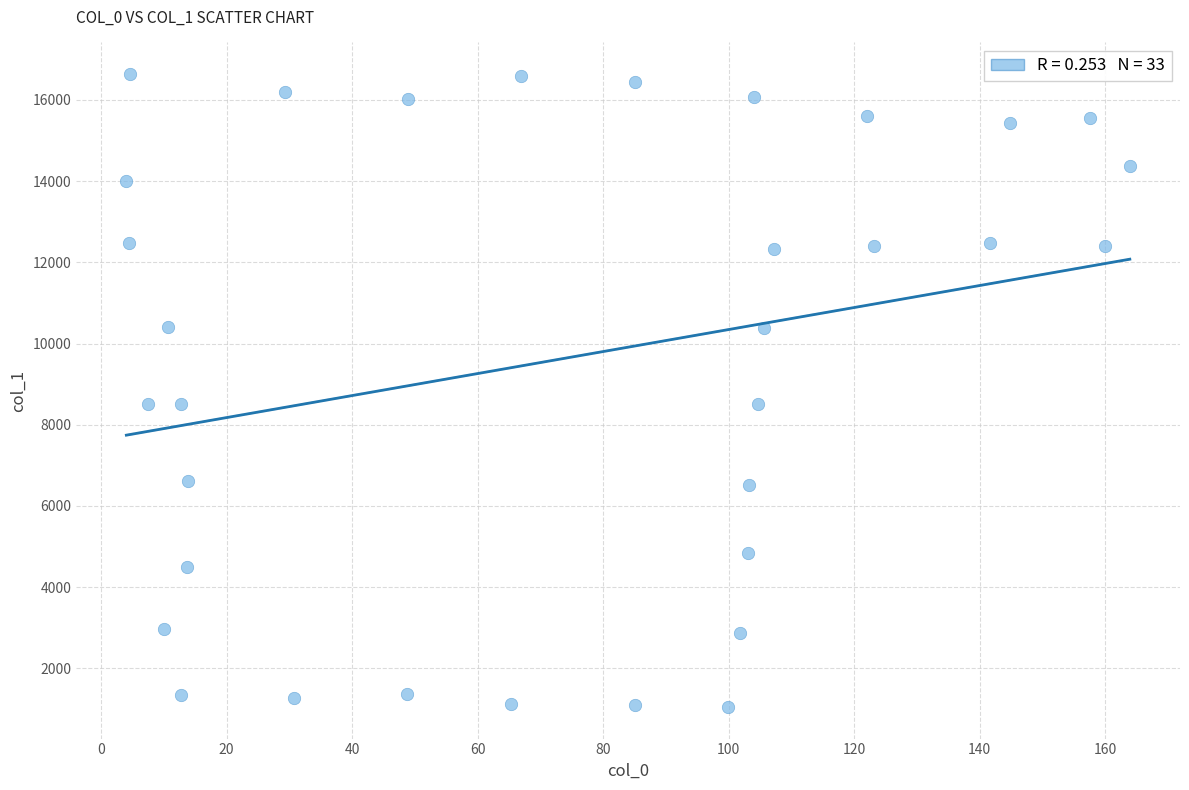

What is the range of X values (max minus min)?

159.9